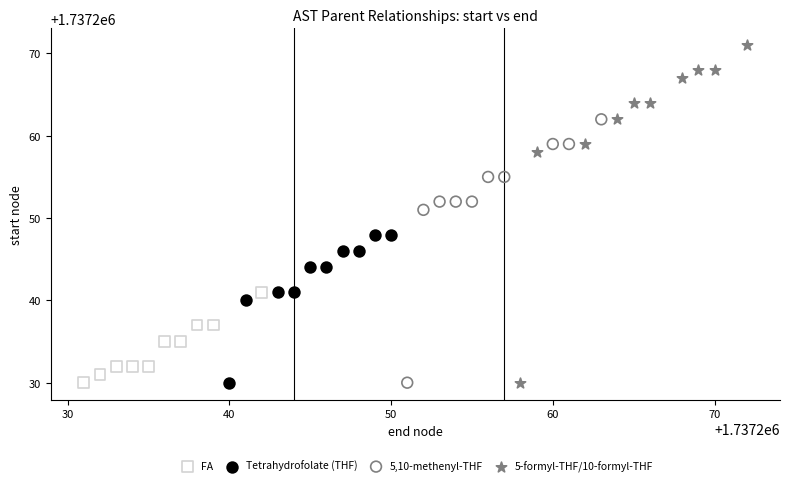

Which series has the widest spread of Y values?

5-formyl-THF/10-formyl-THF